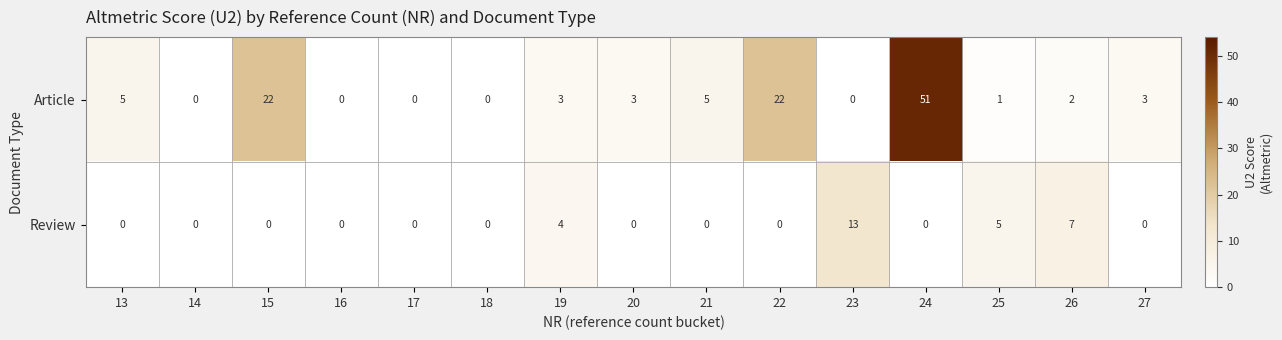

Rank the series by their average value, from lowest to highest.

Review, Article